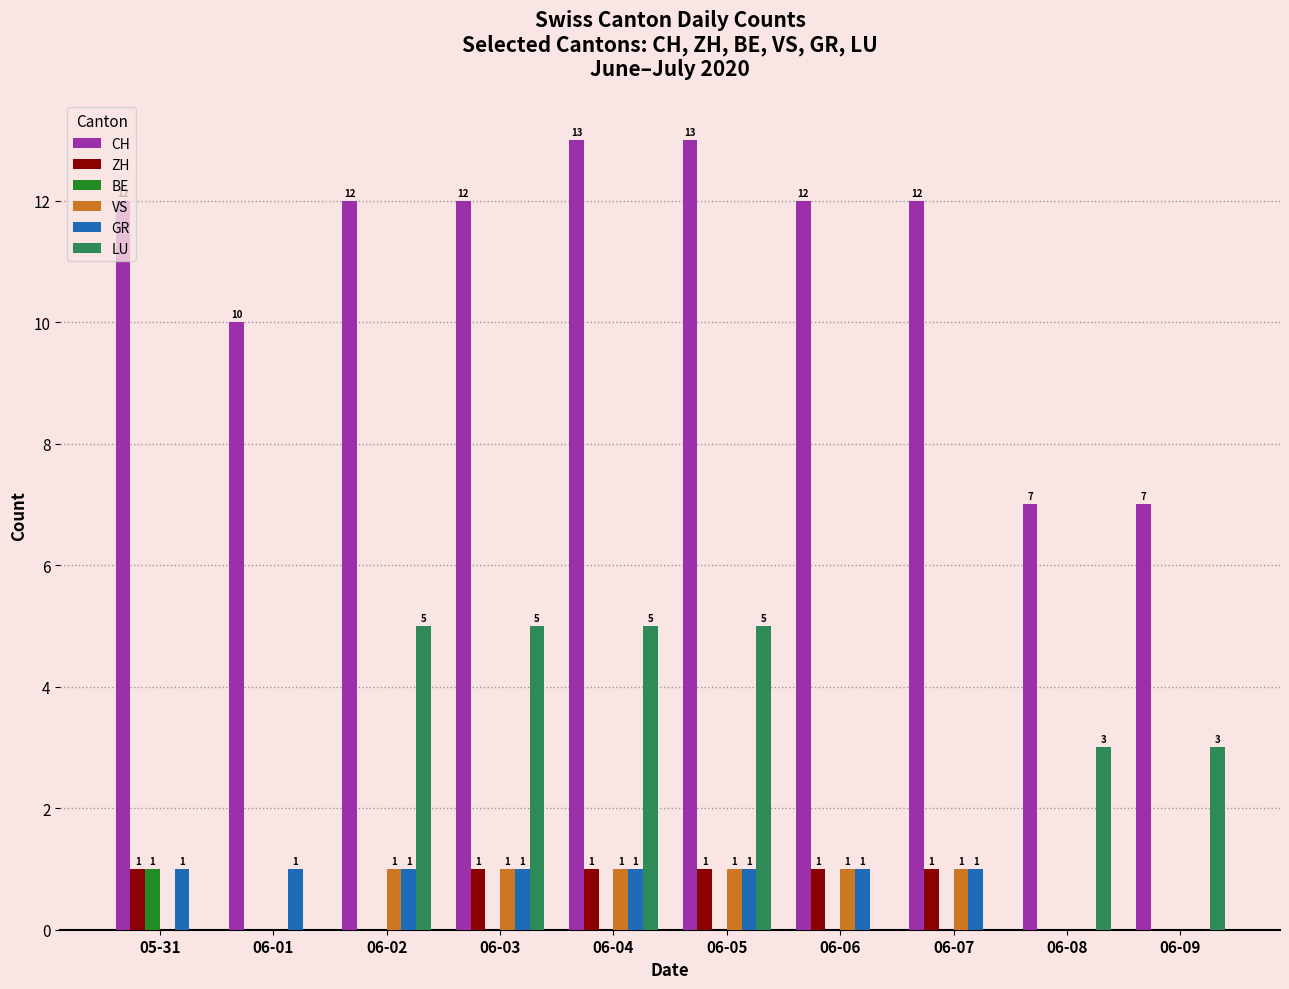

How many groups of bars are there?

10